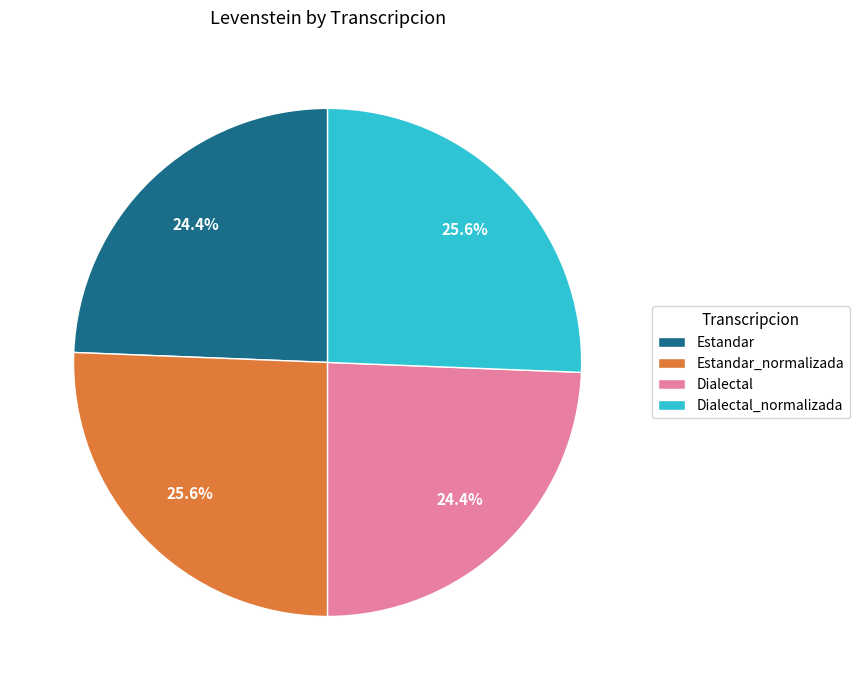

Does Dialectal_normalizada account for over 50% of the chart?

No